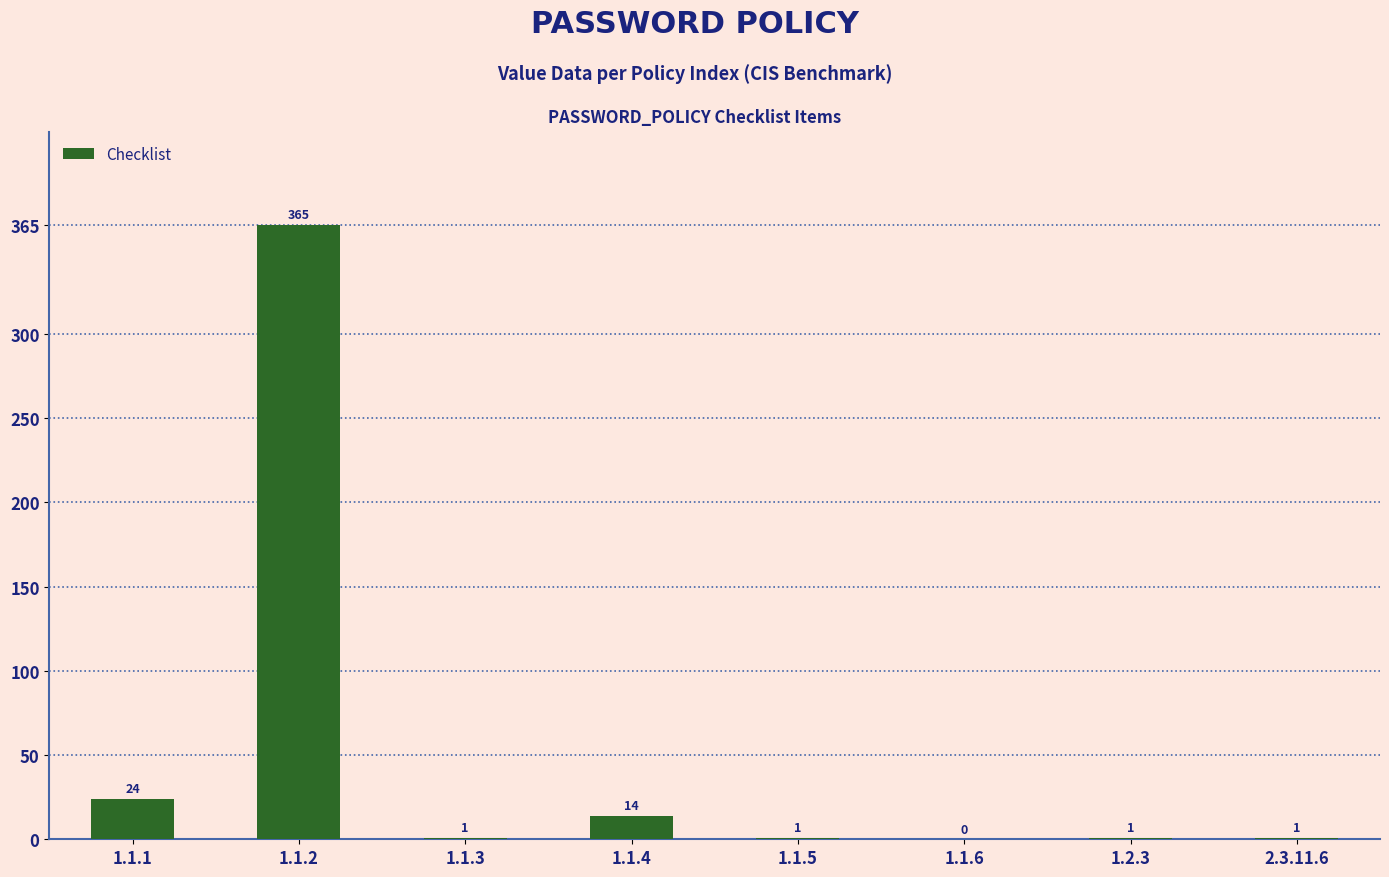

What is the sum of all values?

407